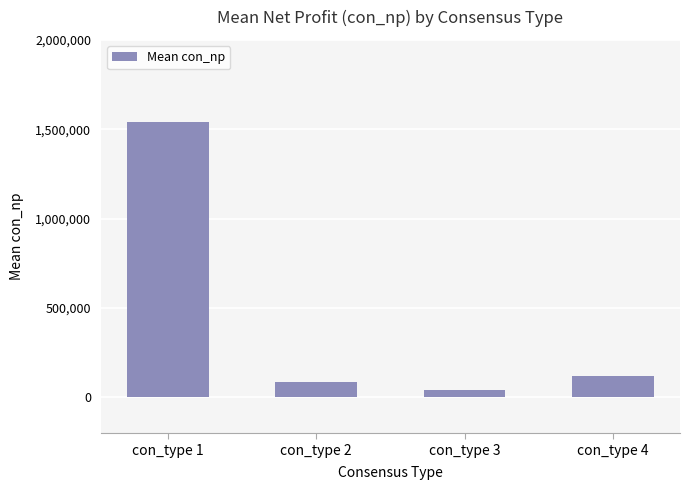

Which has a higher value, con_type 1 or con_type 2?

con_type 1